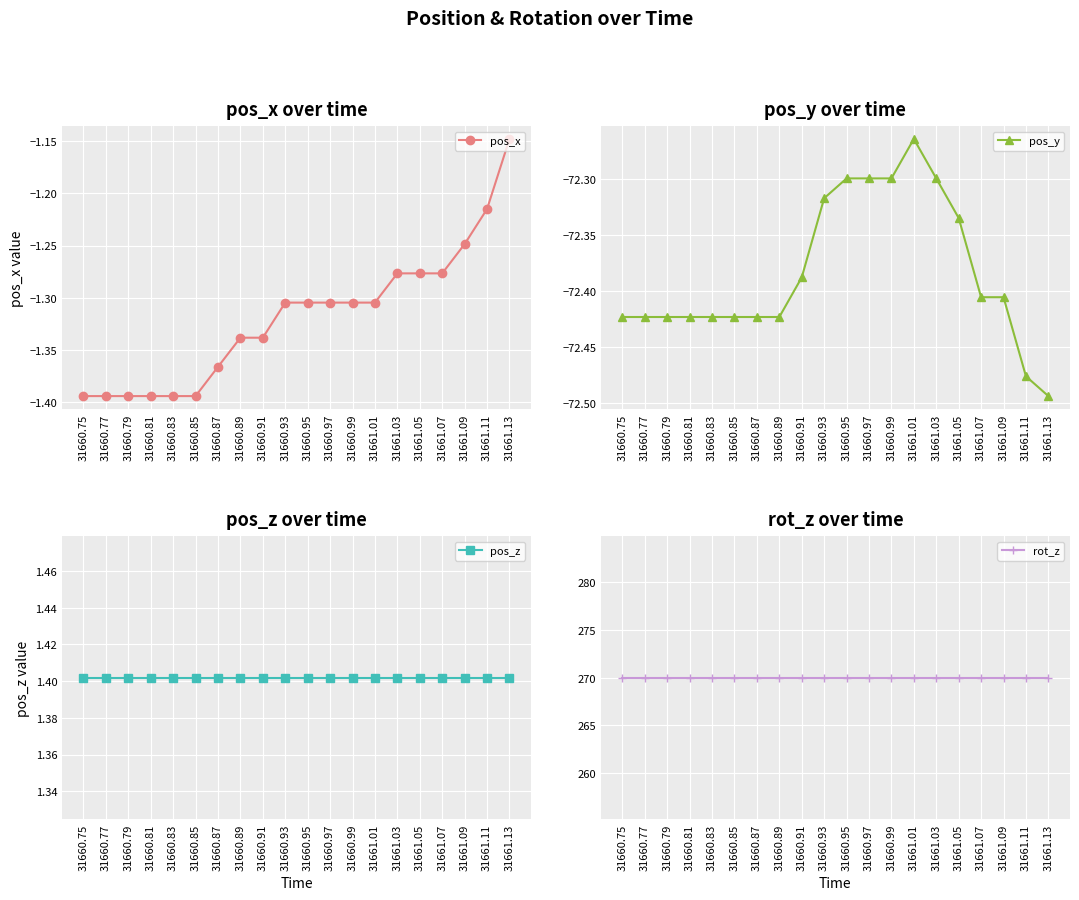

Between 31660.83 and 31661.07, which is larger?

31661.07